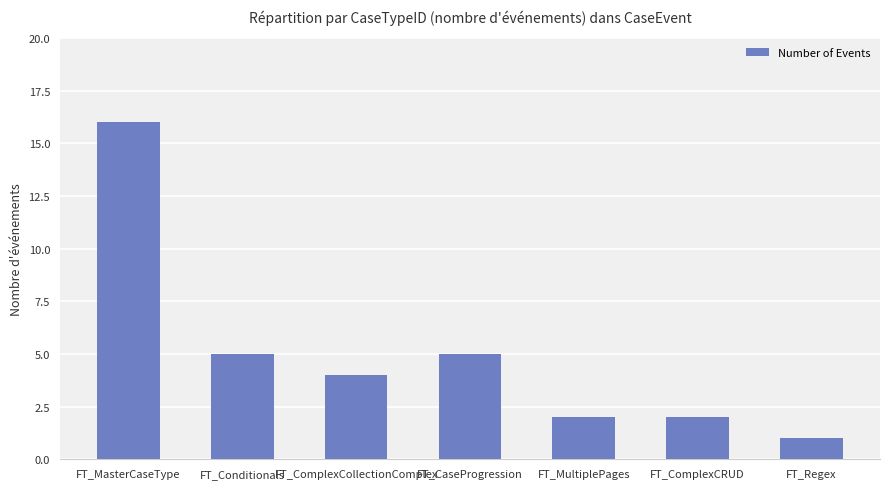

What is the change in value from FT_MasterCaseType to FT_Conditionals?

-11